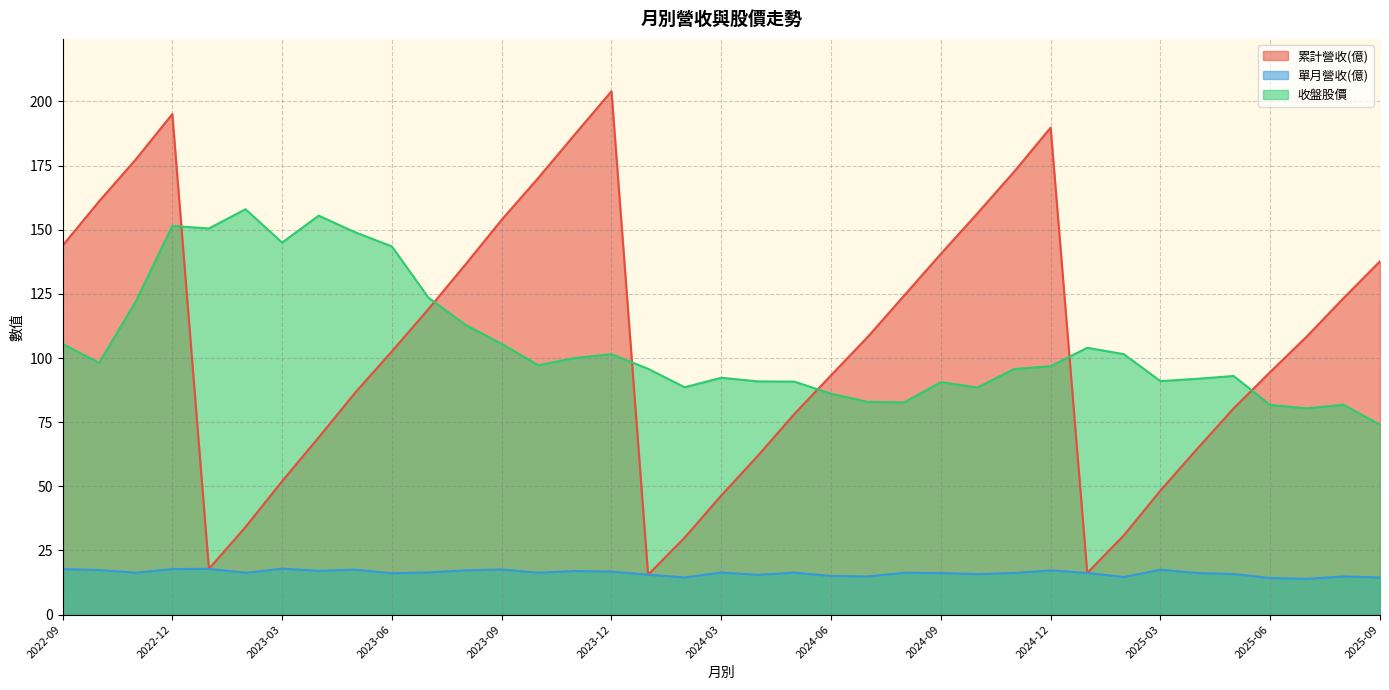

What is the sum of the 累計營收(億) values at 2024-10 and 2023-06?

259.0